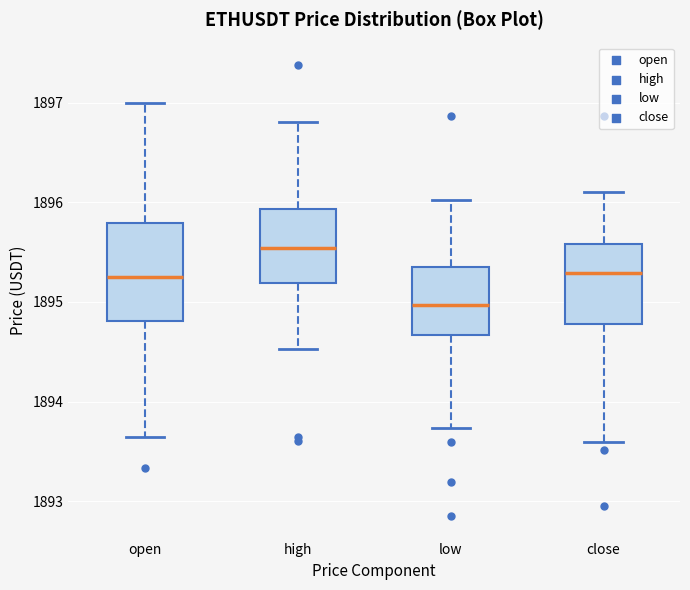

Reading left to right, transcribe this box plot: for each box, give where its median line is, the range the box spans, and where its two whiskers end, as read against the y-axis. The values are not printed on the chart, so give them approximately, as read against the axis.

open: median 1895.3, box 1894.8 to 1895.8, whiskers 1893.6 to 1897.0
high: median 1895.5, box 1895.2 to 1895.9, whiskers 1894.5 to 1896.8
low: median 1895.0, box 1894.7 to 1895.4, whiskers 1893.7 to 1896.0
close: median 1895.3, box 1894.8 to 1895.6, whiskers 1893.6 to 1896.1